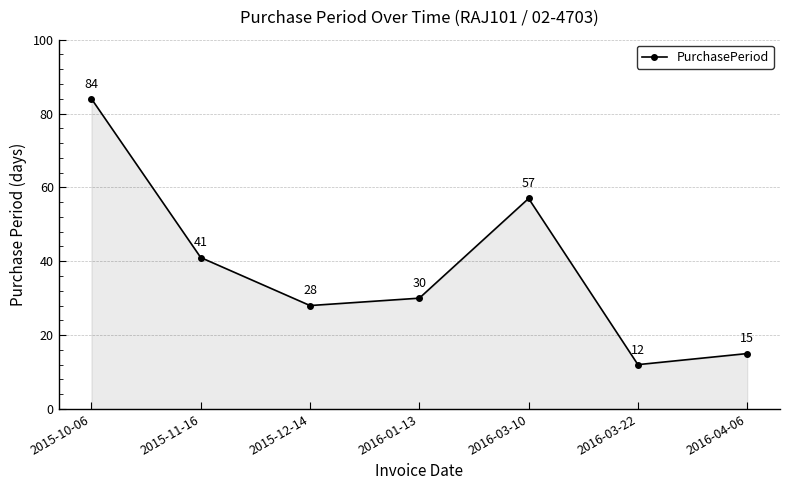

What is the value of the 4th point from the left?

30